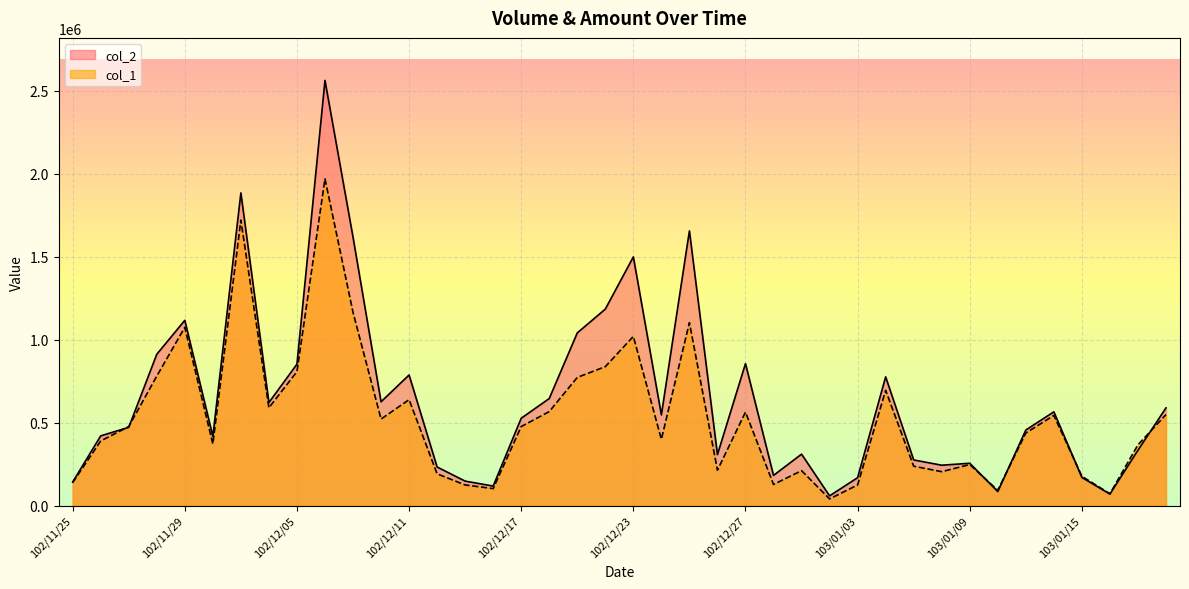

Is the value of col_1 at 102/12/18 greater than the value of col_2 at 103/01/14?

Yes